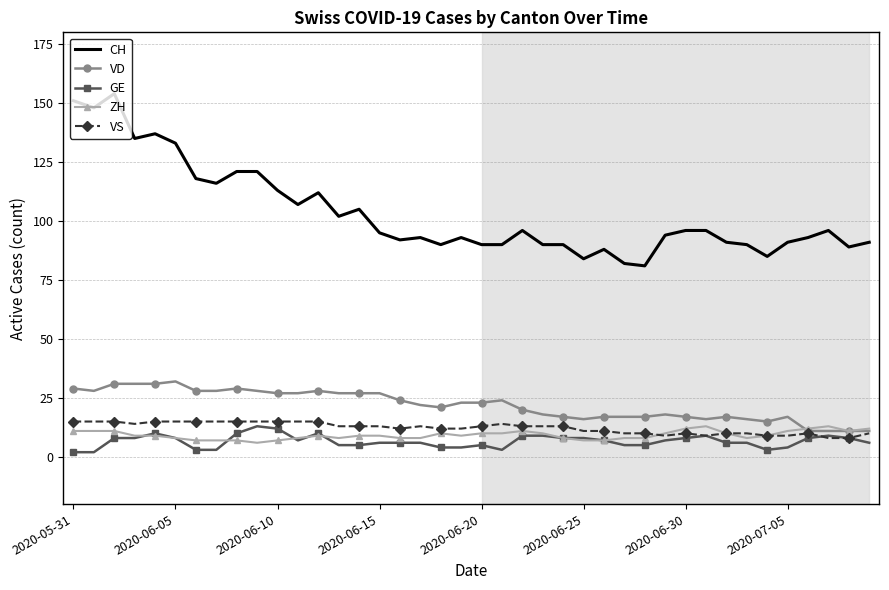

What are all the series names shown in the legend?

CH, VD, GE, ZH, VS